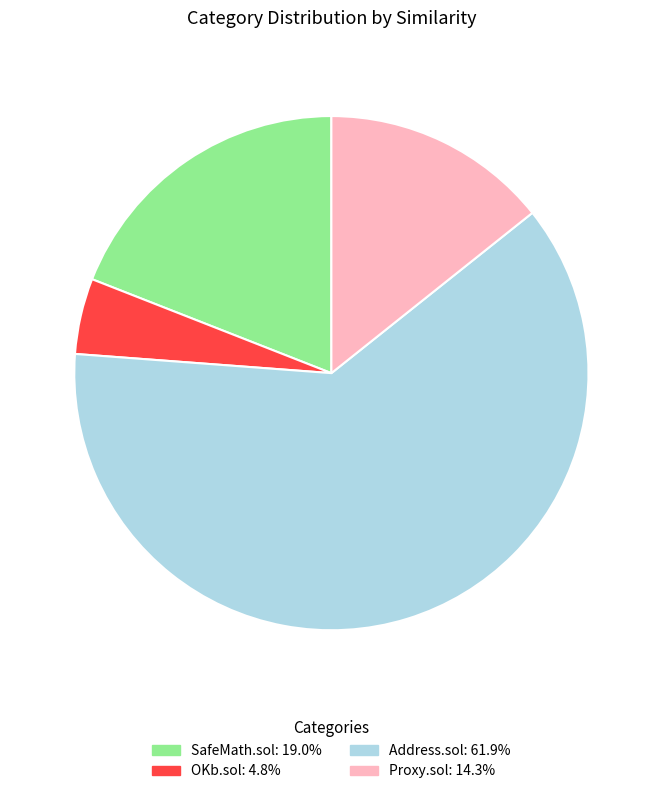

Which slice is the largest?

Address.sol